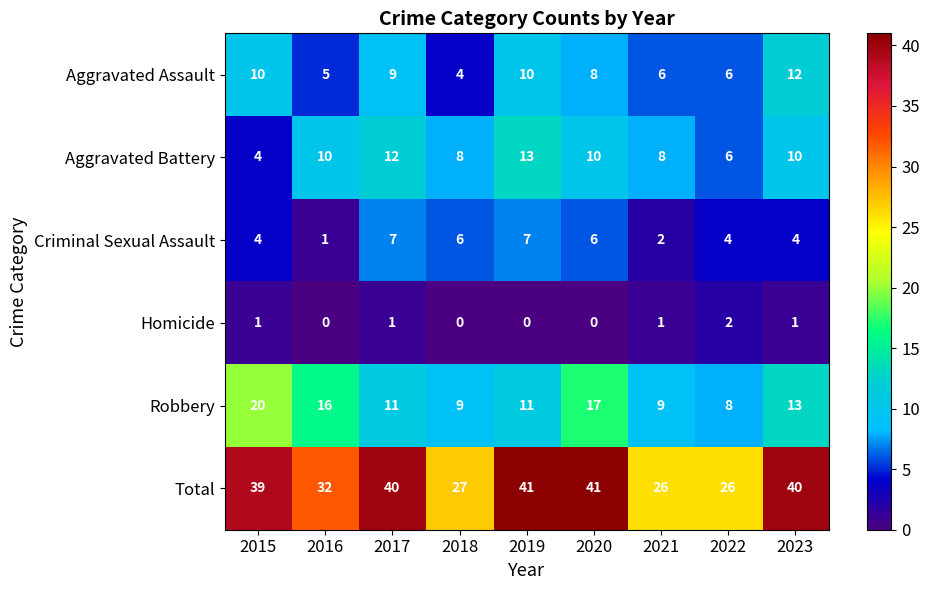

What is the total value across all series at 2016?

64